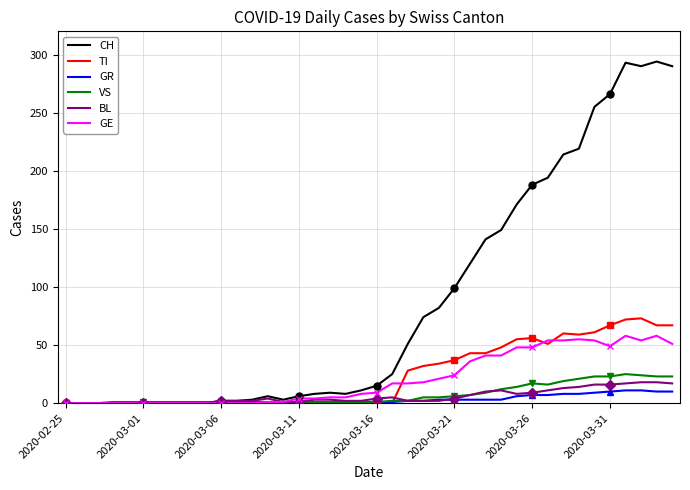

What is the highest value of the BL series?

18